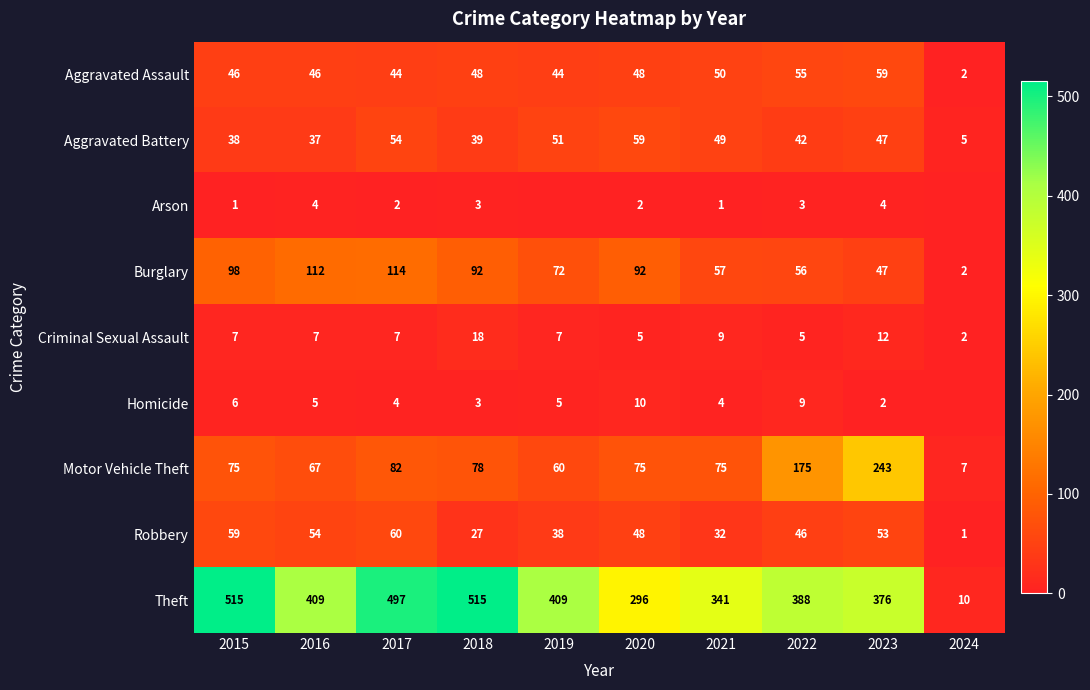

Is it true that Homicide equals 1 at 2017?

False